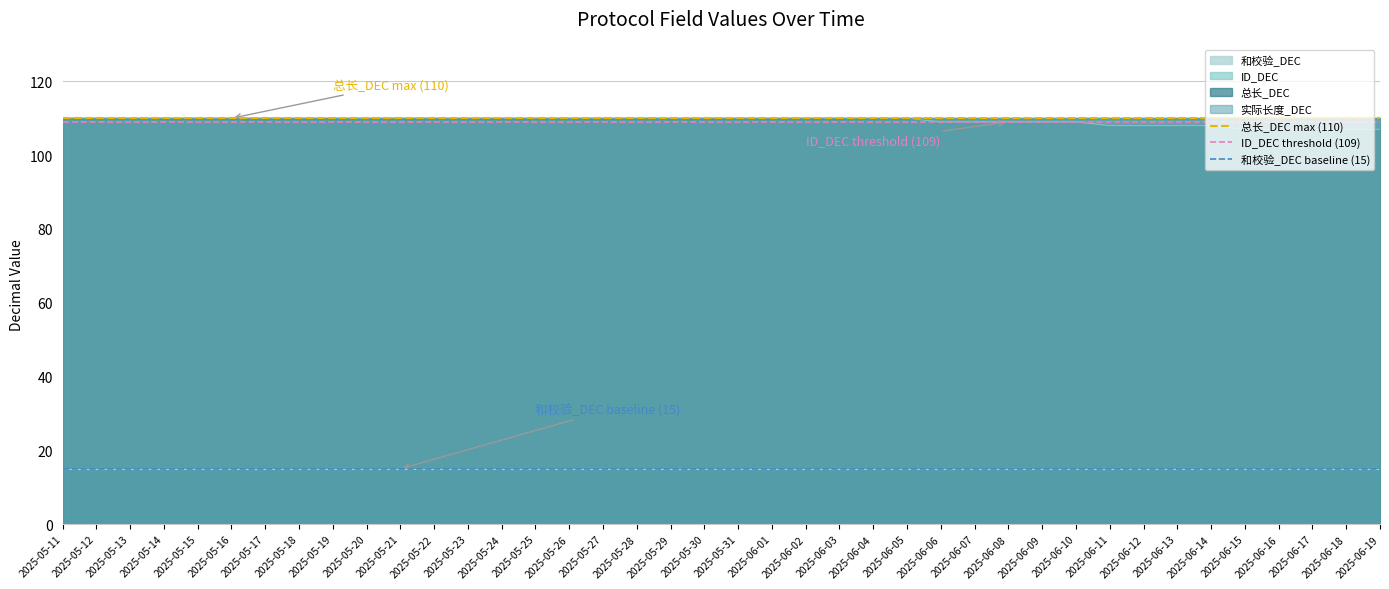

Between 2025-05-12 and 2025-05-11, which is larger?

2025-05-12